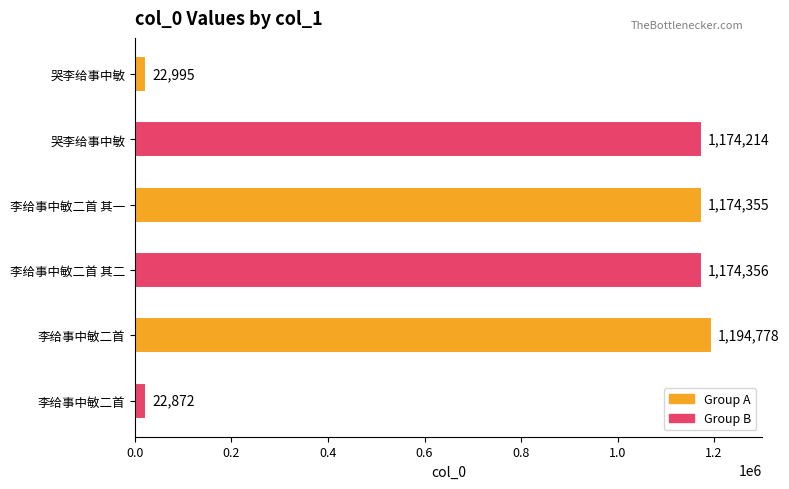

Does the chart contain any negative values?

No